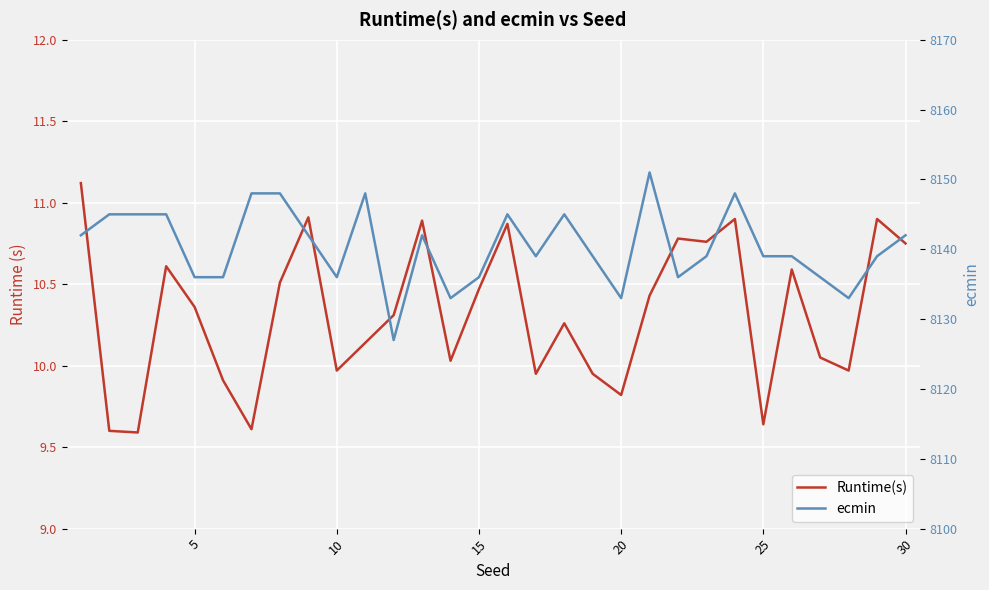

How many values in the ecmin series exceed 8139?

14